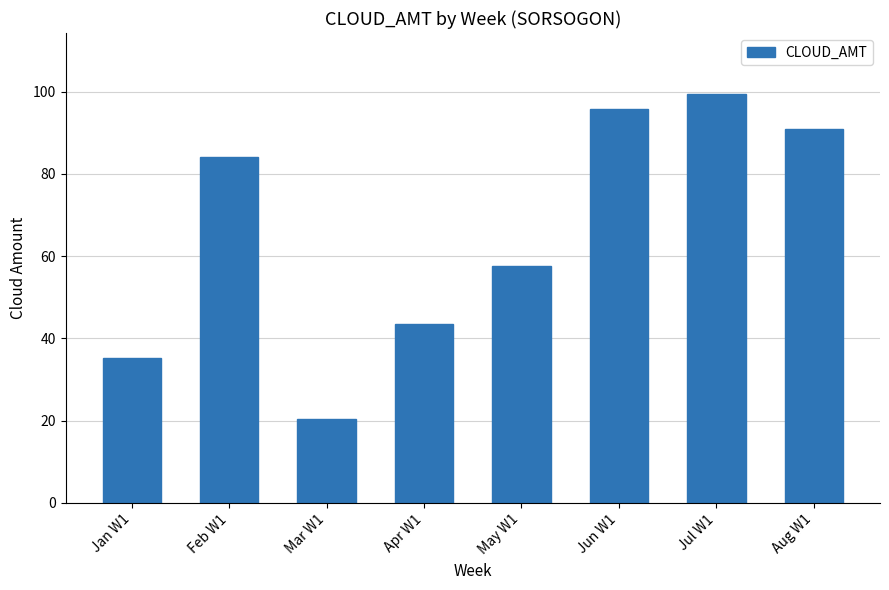

The chart shows a value of 57.6 at May W1. True or false?

True